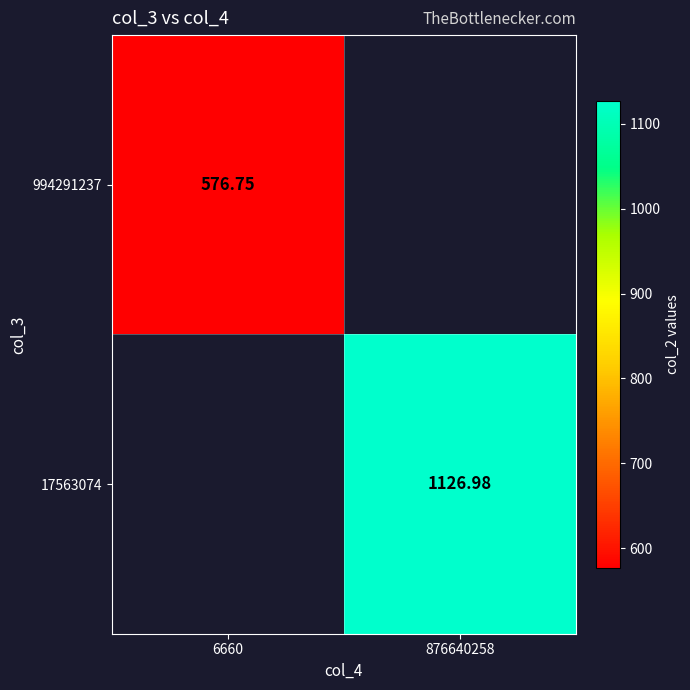

Is the value of 17563074 at 876640258 greater than the value of 994291237 at 6660?

Yes